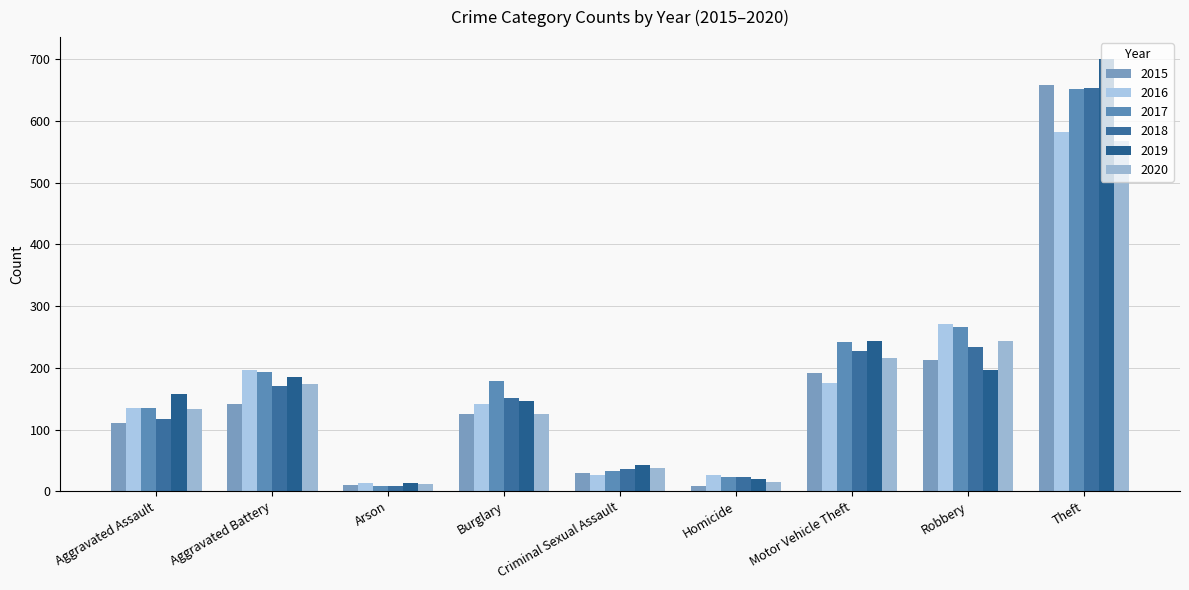

List the series in order of their peak value, lowest first.

2020, 2016, 2017, 2018, 2015, 2019